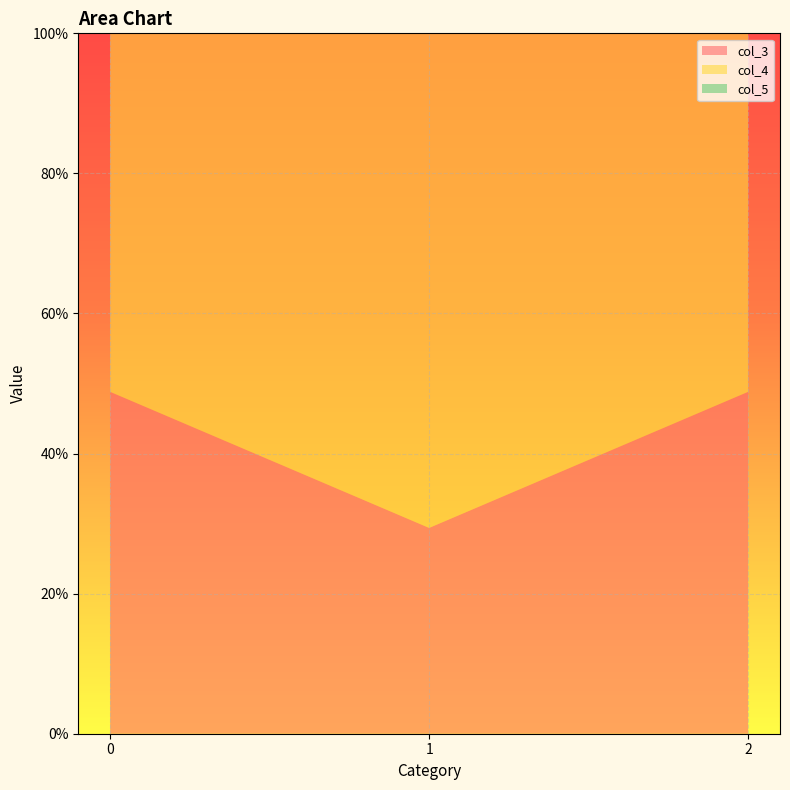

Reading left to right, what are all the values shown in this chart?

col_3: 0=0.5	1=0.3	2=0.5
col_4: 0=0.8	1=0.8	2=0.8
col_5: 0=0.1	1=0.0	2=0.0